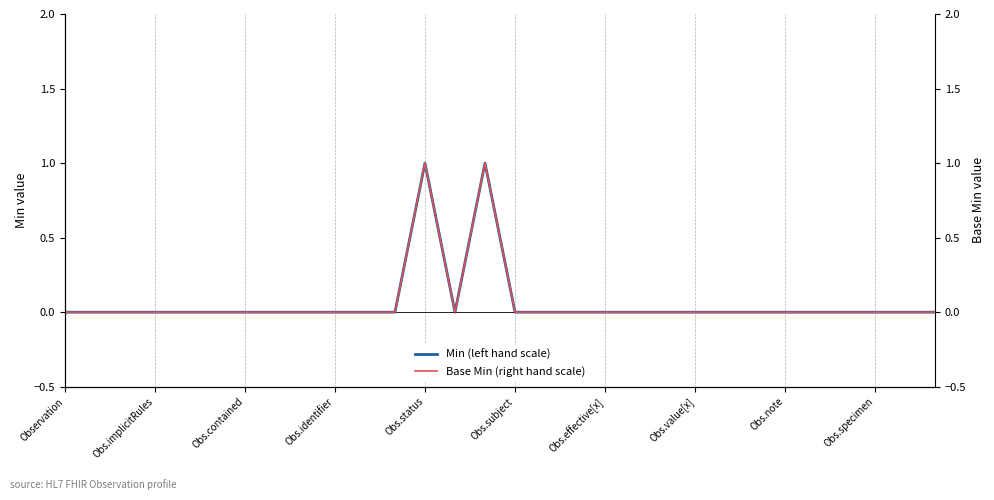

In Min (left hand scale), how many points are higher than both neighbors (excluding endpoints)?

2